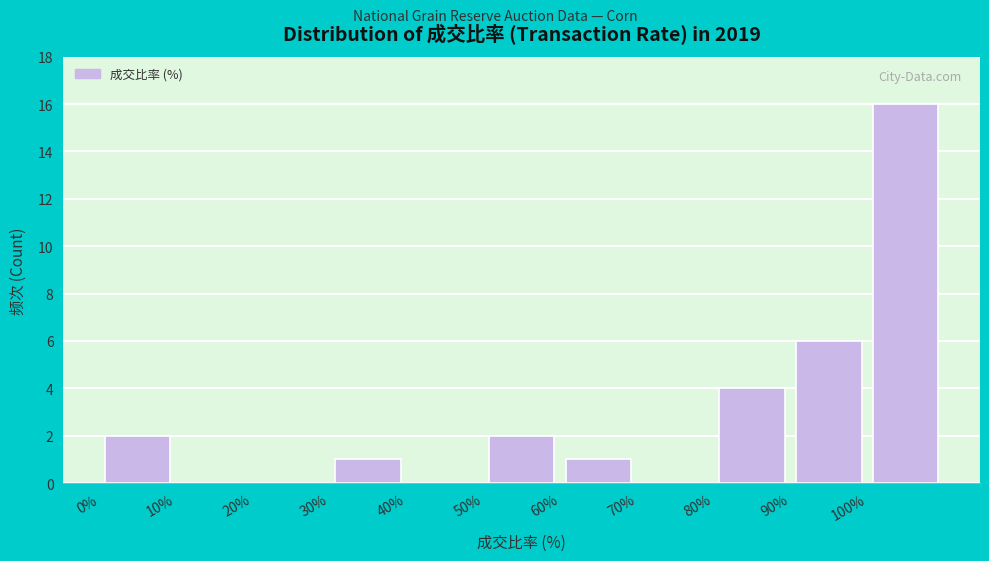

Reading left to right, list every bar in this chart as the range it spans on the x-axis followed by its height. The values are not printed on the chart, so give them approximately, as read against the axis.

0 to 10: 2
10 to 20: 0
20 to 30: 0
30 to 40: 1
40 to 50: 0
50 to 60: 2
60 to 70: 1
70 to 80: 0
80 to 90: 4
90 to 100: 6
100 to 110: 16